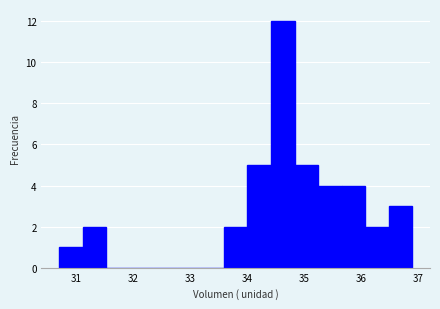

What is the height of the bar covering 34.0 to 34.4 on the x-axis? Neither the bar edges nor the heights are printed on the chart, so give them approximately, as read against the axes.

5